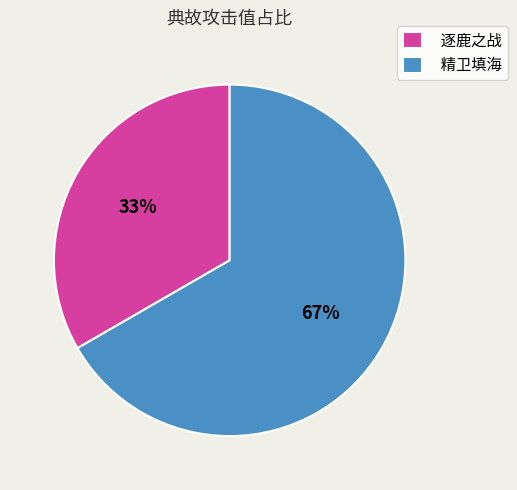

What is the smallest slice in the pie chart?

逐鹿之战